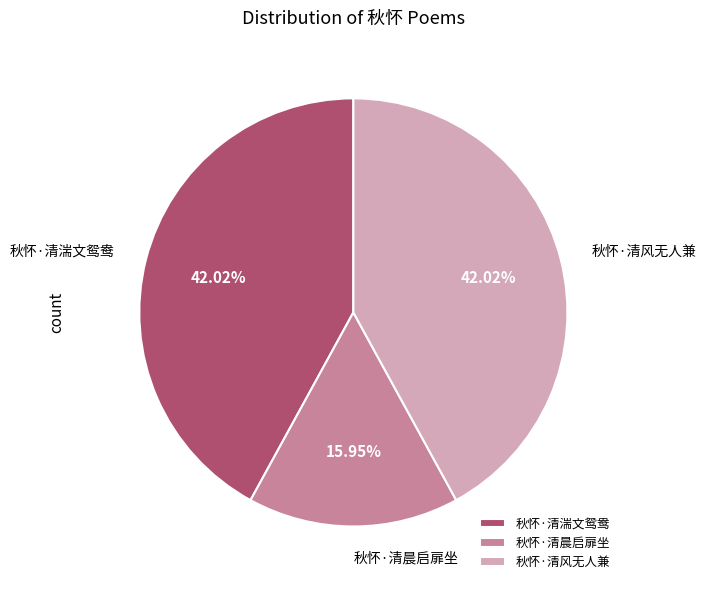

Does 秋怀·清风无人兼 account for over 50% of the chart?

No